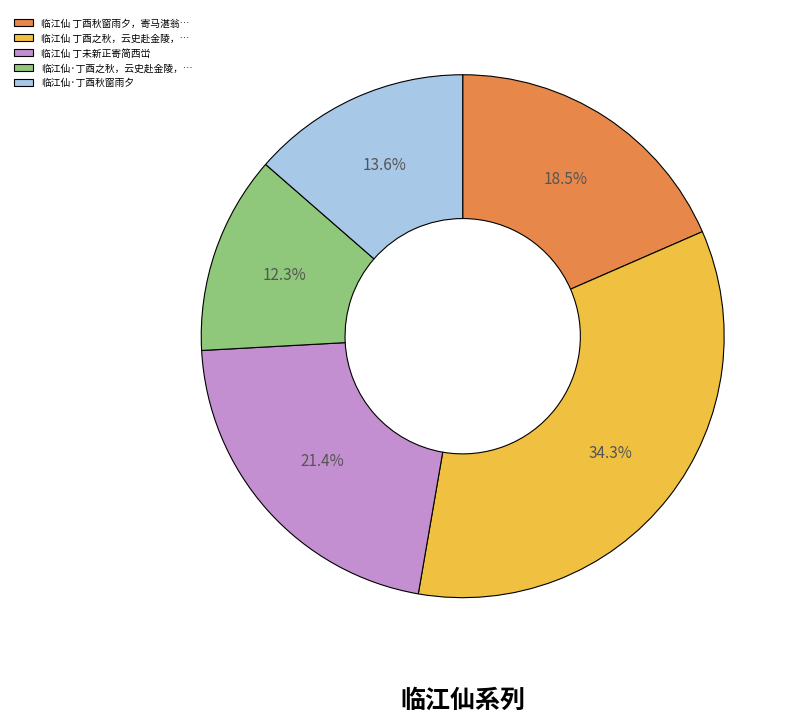

Which has a higher value, 临江仙 丁酉秋窗雨夕，寄马湛翁… or 临江仙 丁酉之秋，云史赴金陵，…?

临江仙 丁酉之秋，云史赴金陵，…